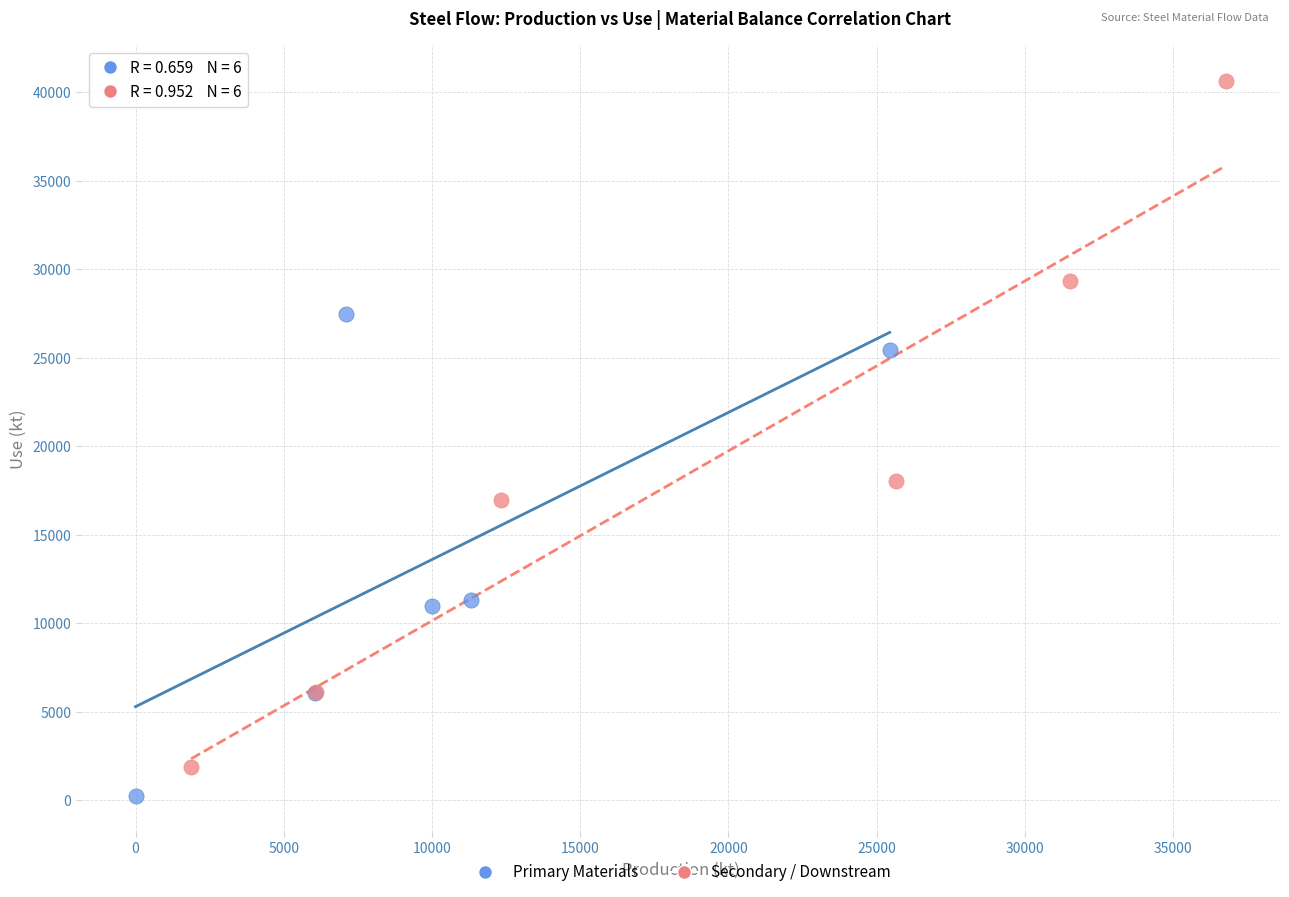

Which series reaches the maximum Y coordinate?

Secondary / Downstream